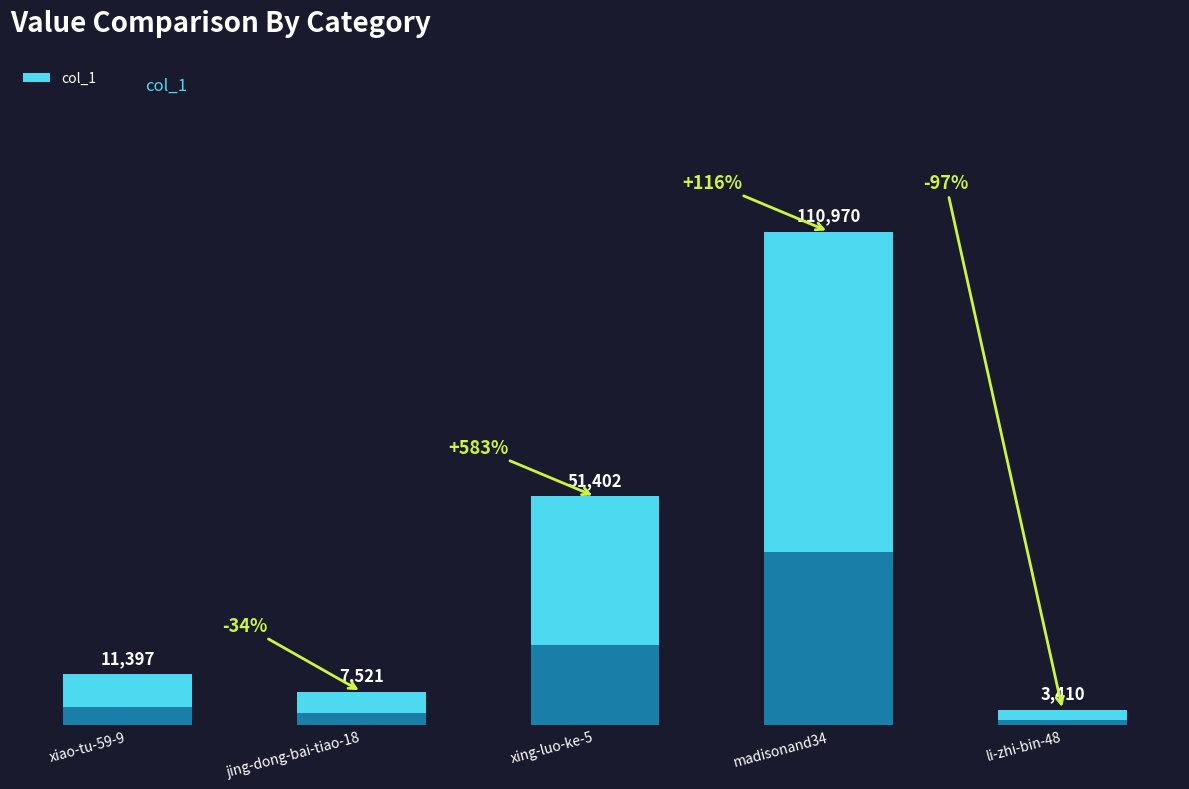

At which label is the value closest to 57190?

xing-luo-ke-5